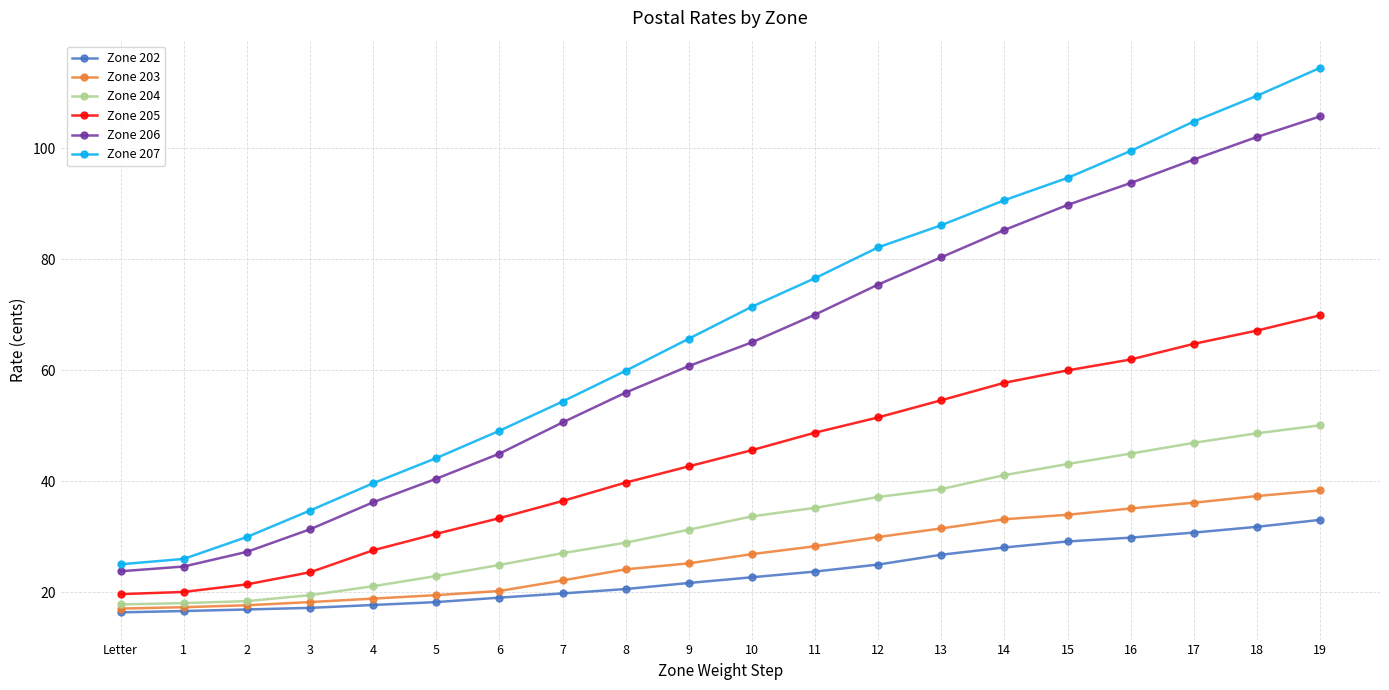

What is the label of the 10th point from the right?

10